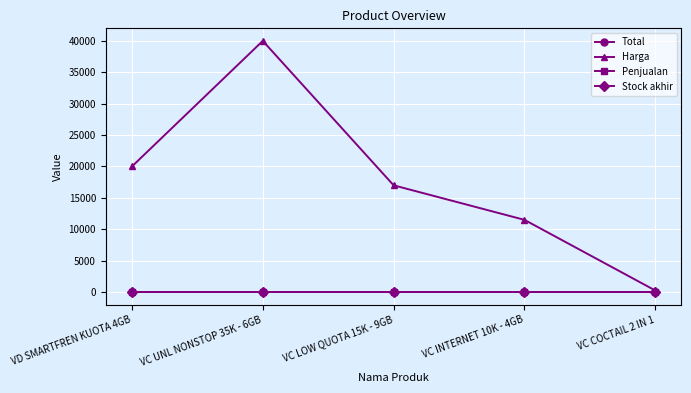

True or false: Total and Penjualan cross at least once.

False